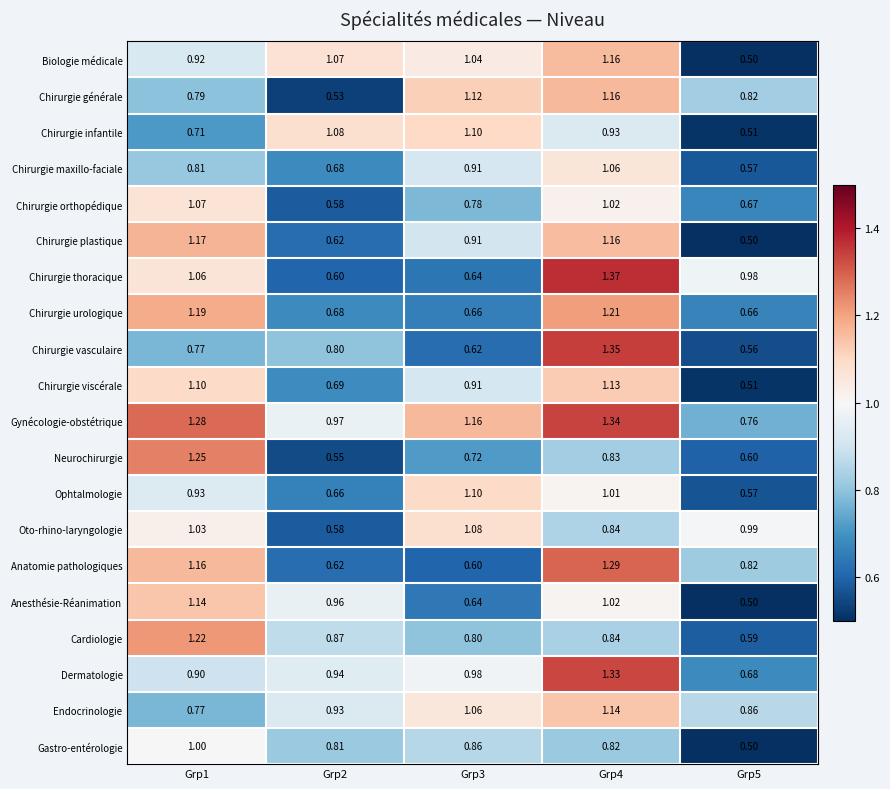

Which series has the largest range (max minus min)?

Chirurgie vasculaire